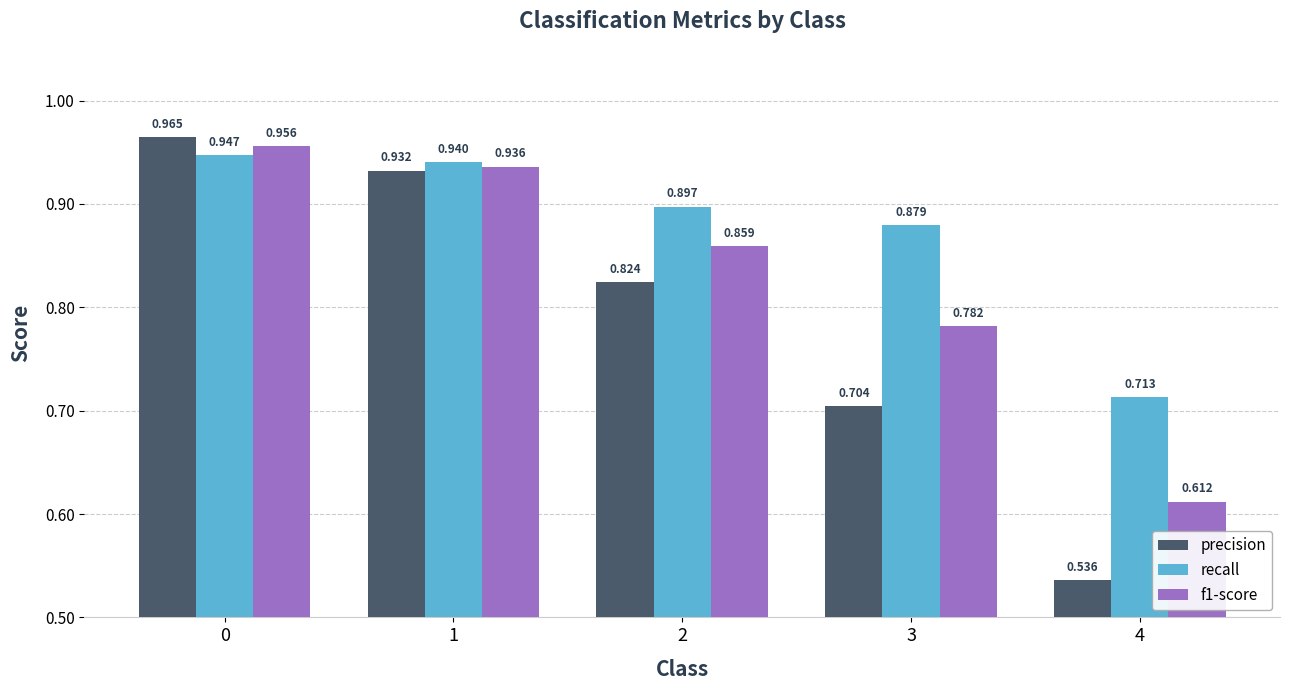

Which series has the largest range (max minus min)?

precision